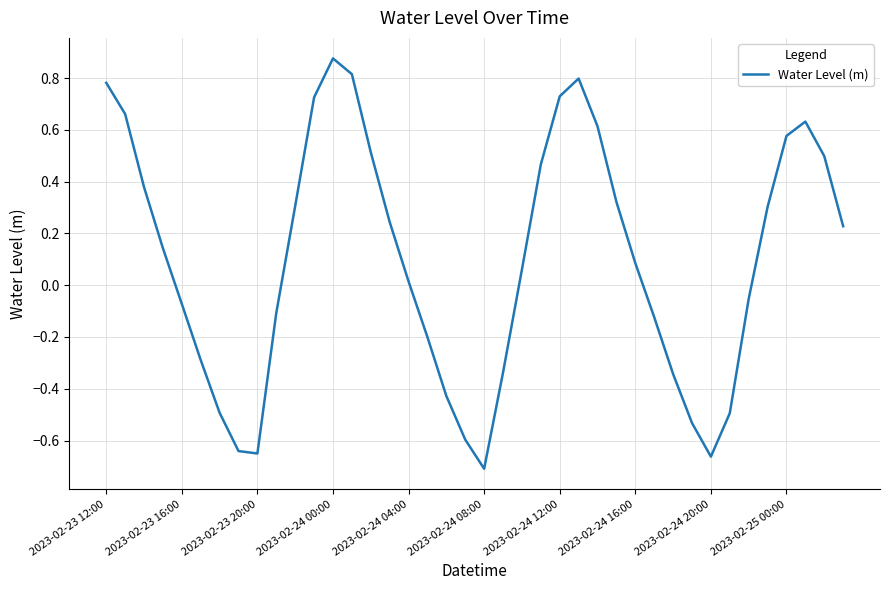

What is the difference between the maximum and minimum values?

1.6